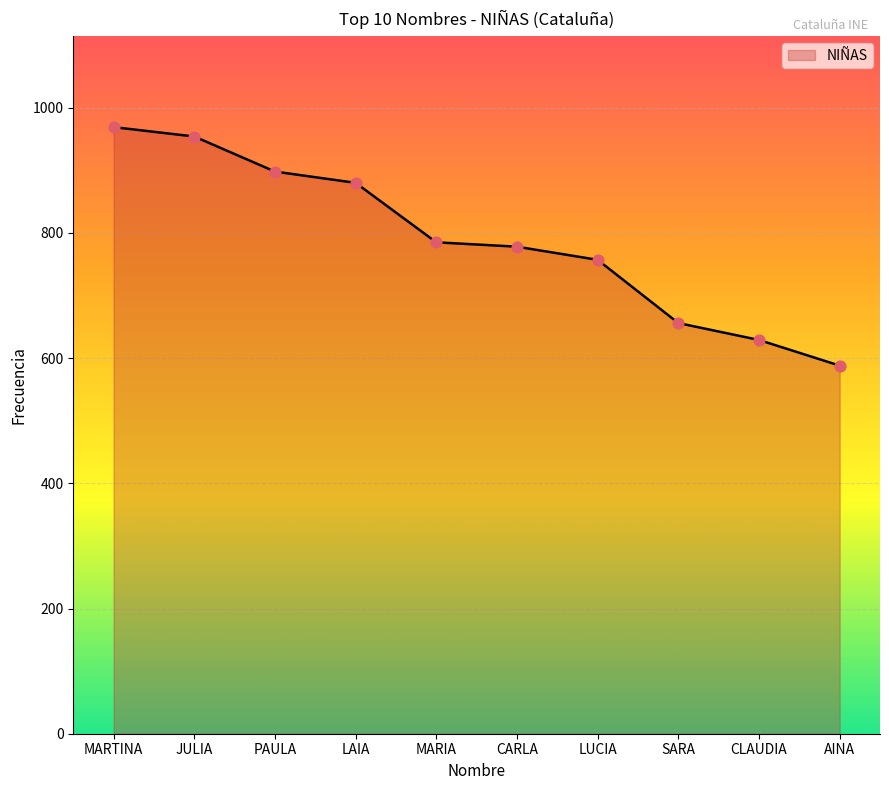

Which has a higher value, AINA or LUCIA?

LUCIA